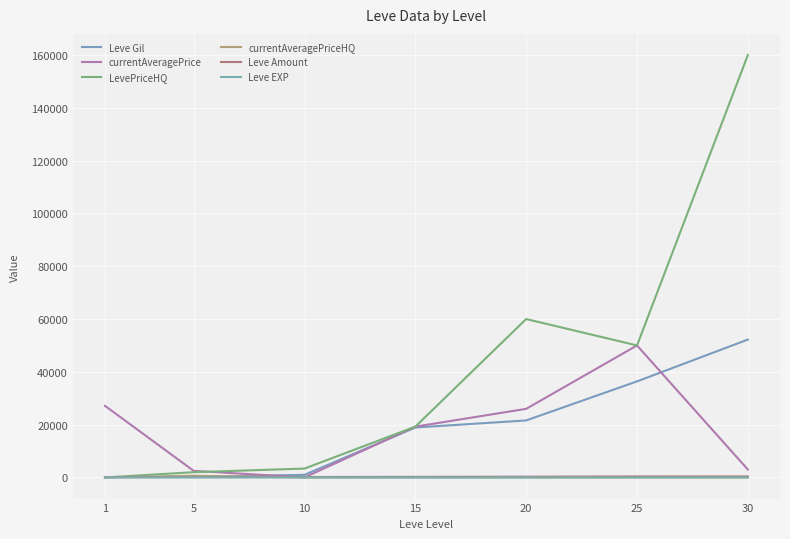

How many lines are shown in the chart?

6